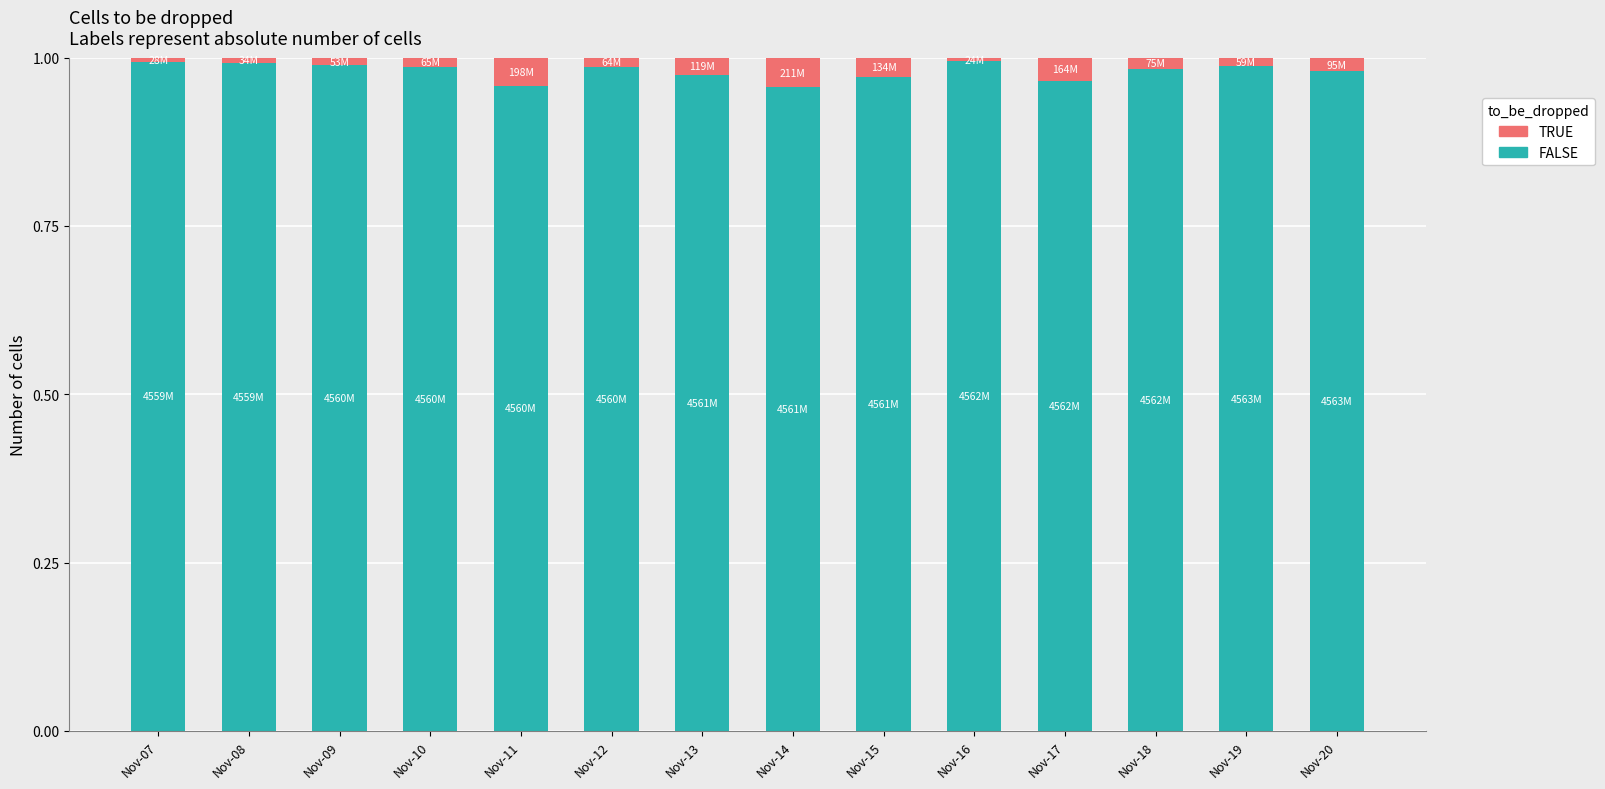

The value of FALSE at Nov-20 is 1.6. True or false?

False